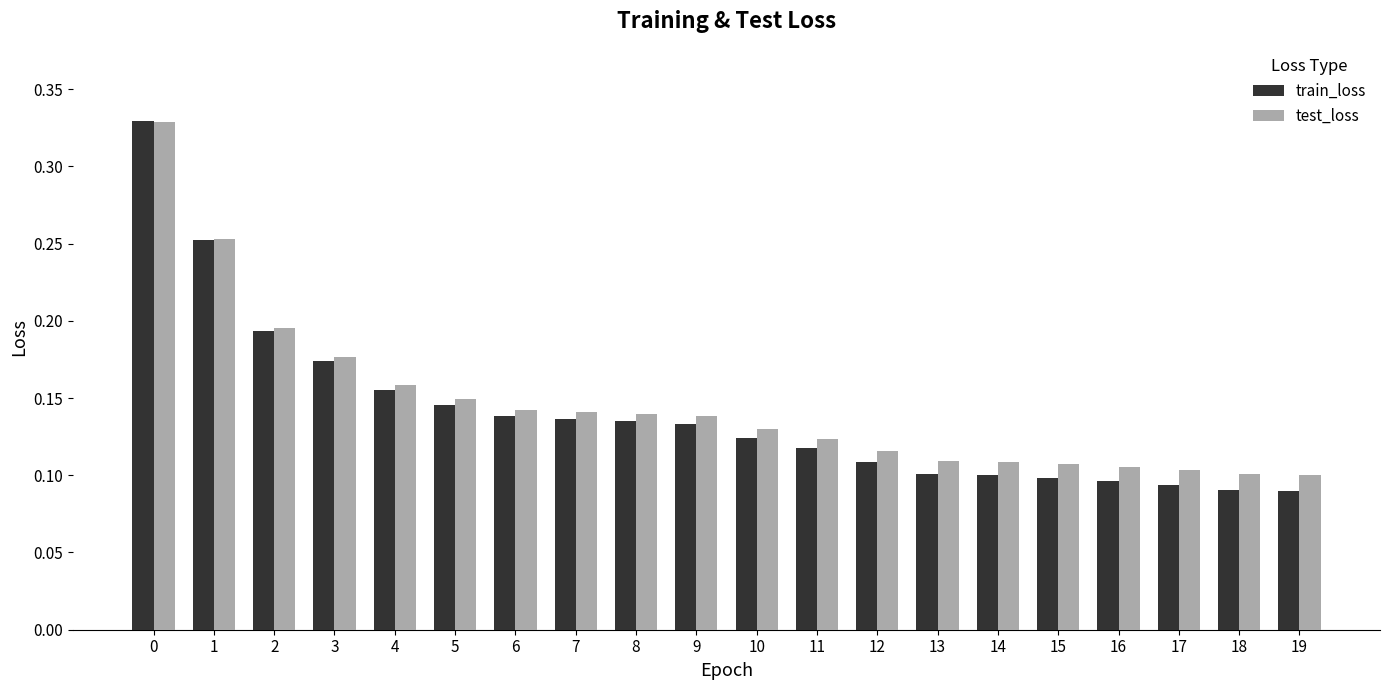

Is it true that train_loss equals 0.4 at 1?

False